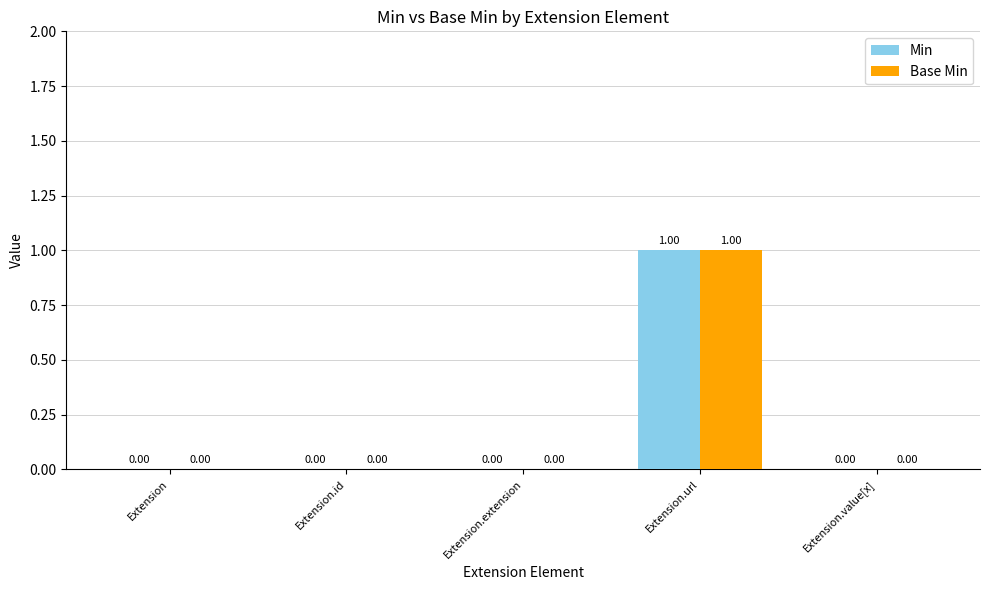

How many distinct data groups are displayed?

2